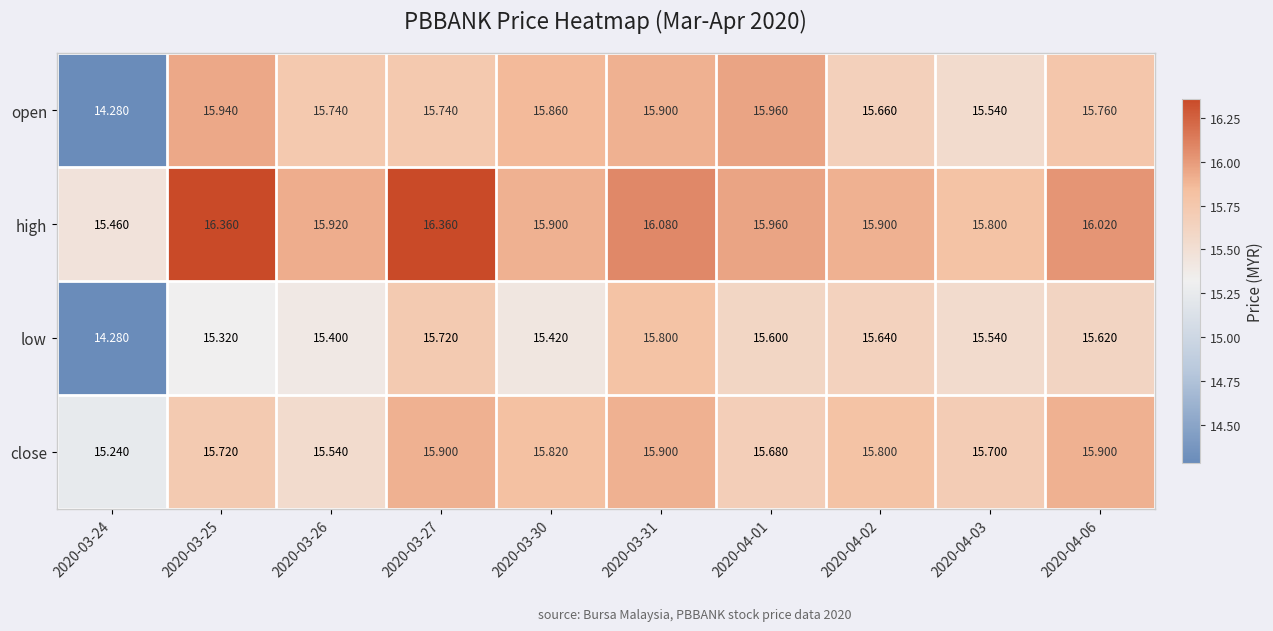

At which category is the sum across all series the highest?

2020-03-27